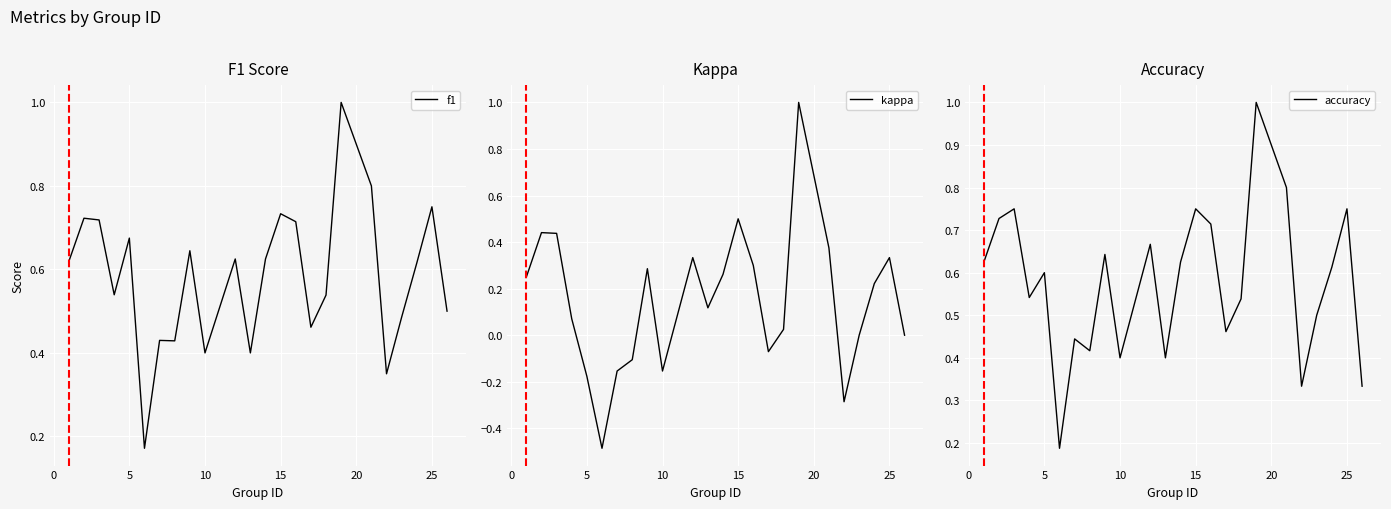

What is the highest value of the f1 series?

1.0